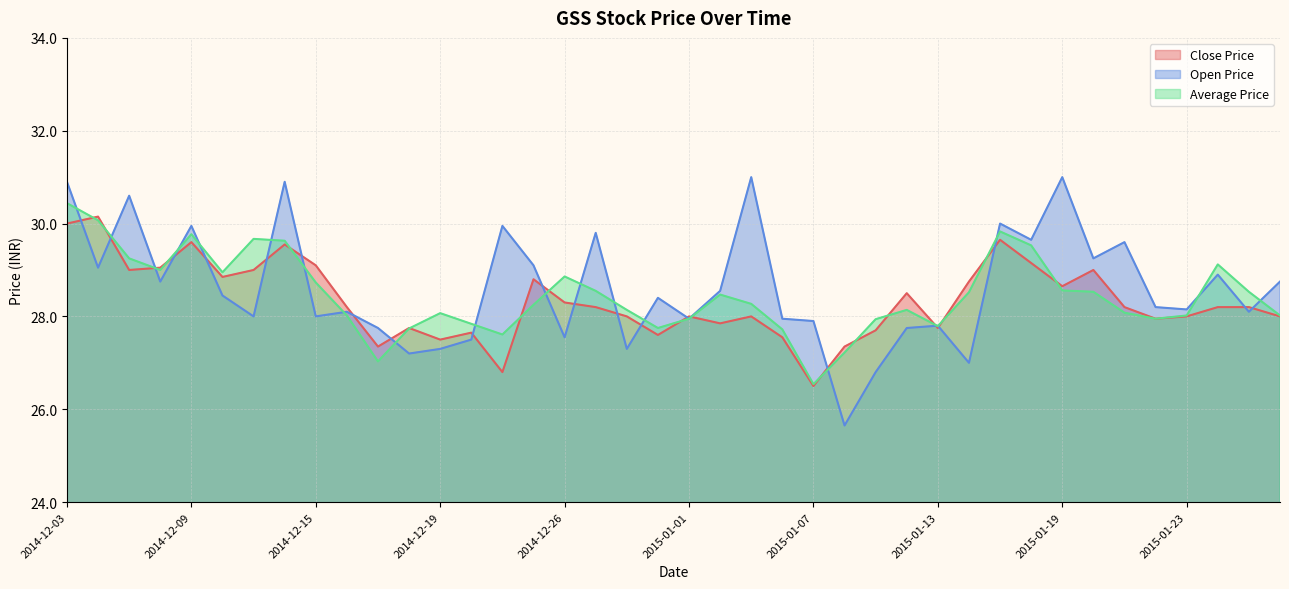

What is the minimum value for Average Price?

26.5